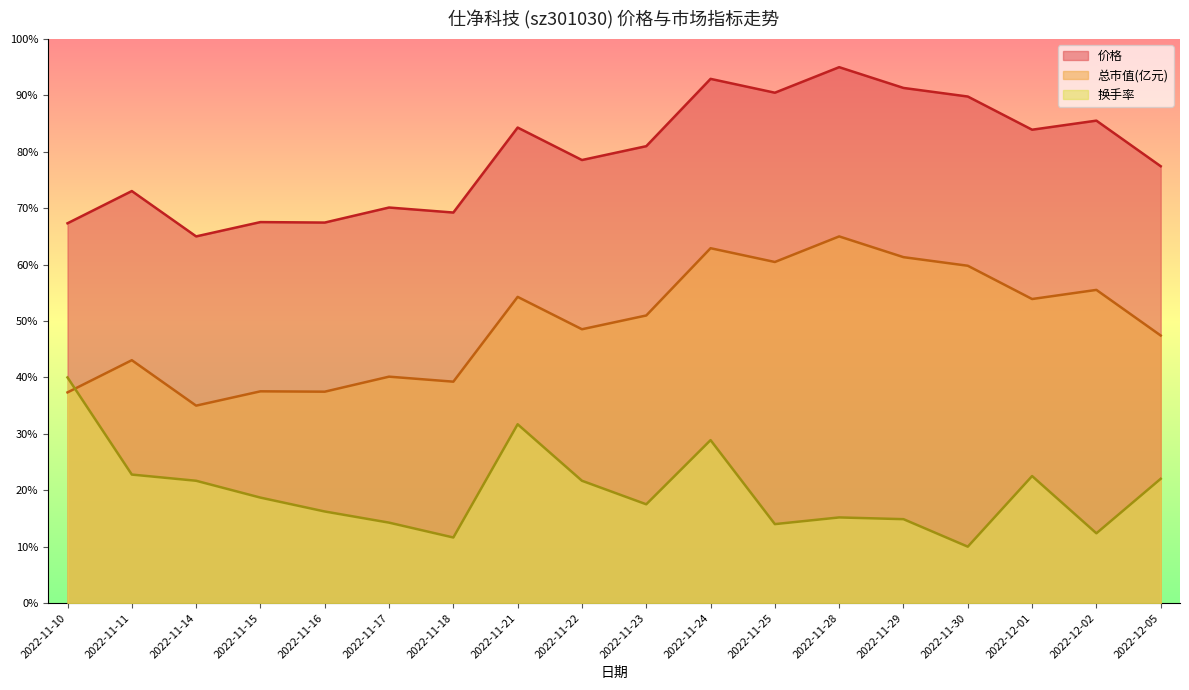

What is the minimum value for 价格?

65.0